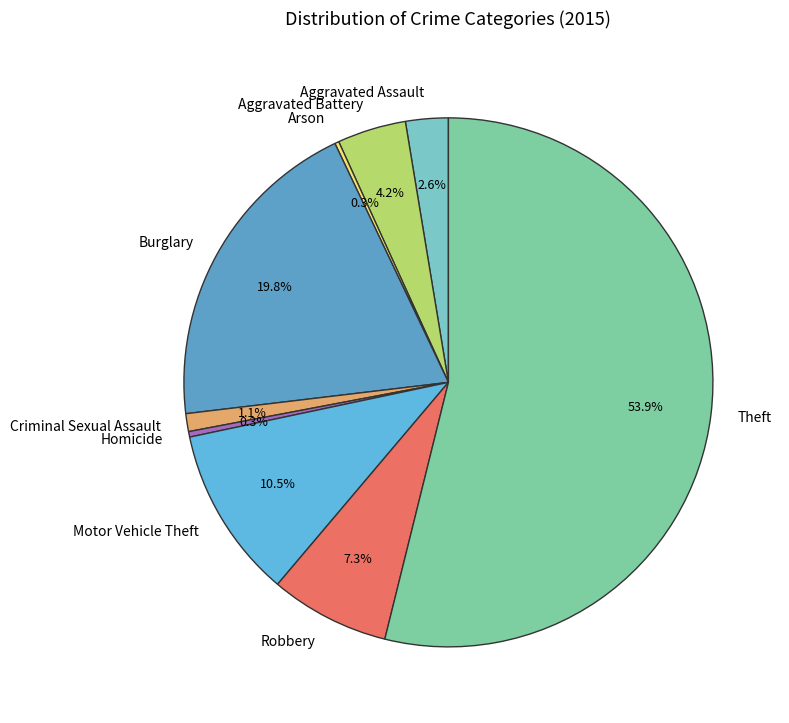

What portion of the pie excludes Theft?

46.1%